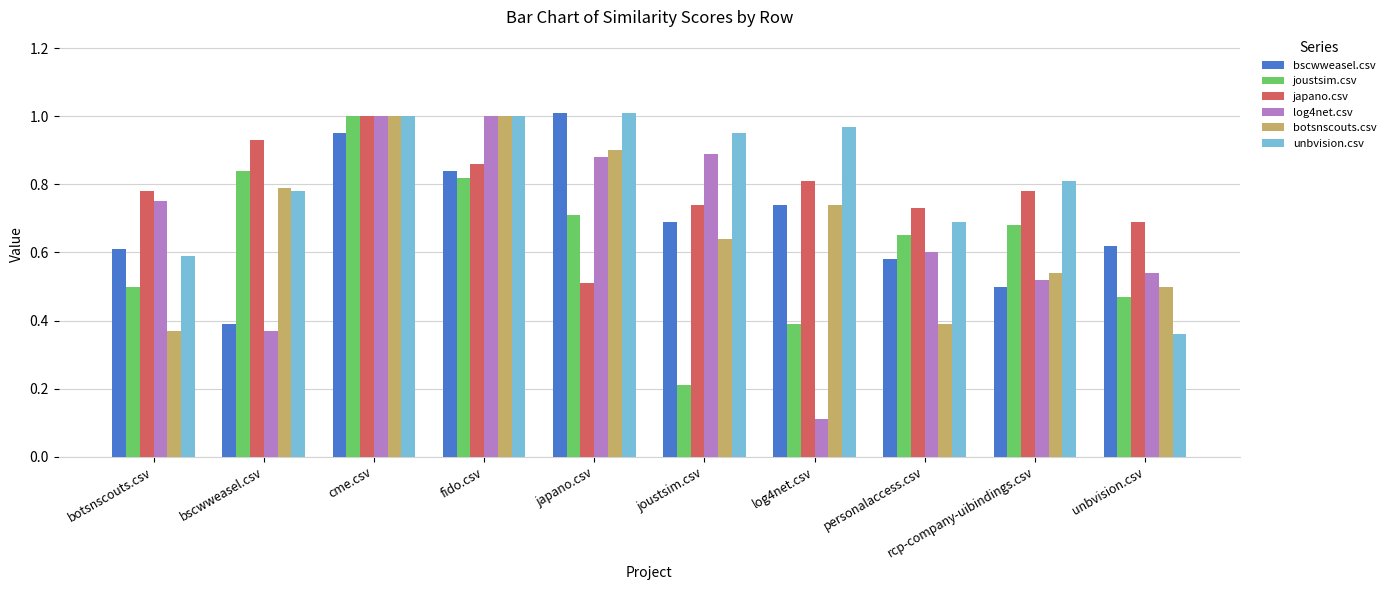

Which series changed the most between fido.csv and unbvision.csv?

unbvision.csv